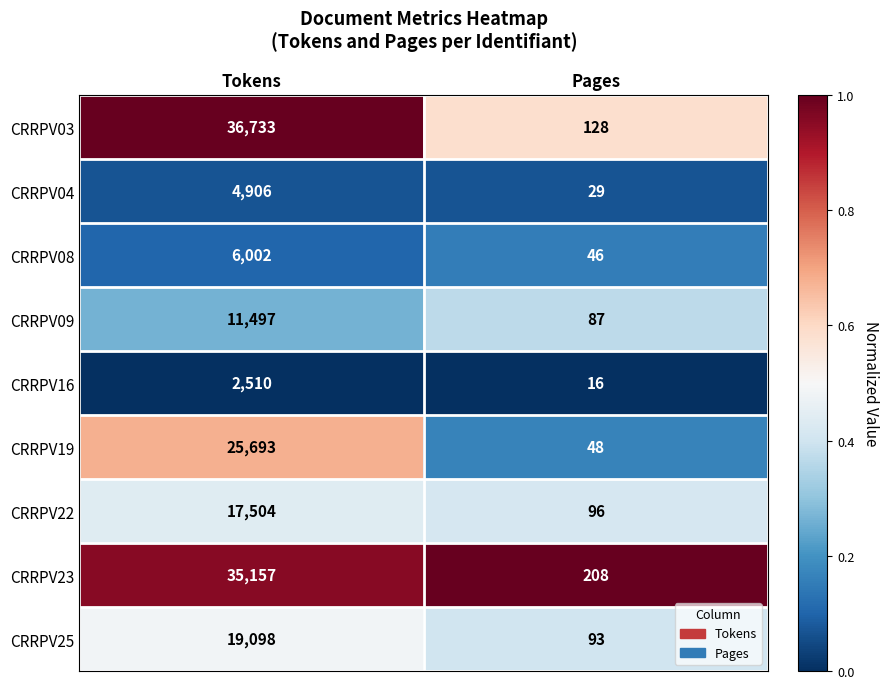

Reading right to left, what are all the values shown in this chart?

CRRPV03: 128	36733
CRRPV04: 29	4906
CRRPV08: 46	6002
CRRPV09: 87	11497
CRRPV16: 16	2510
CRRPV19: 48	25693
CRRPV22: 96	17504
CRRPV23: 208	35157
CRRPV25: 93	19098